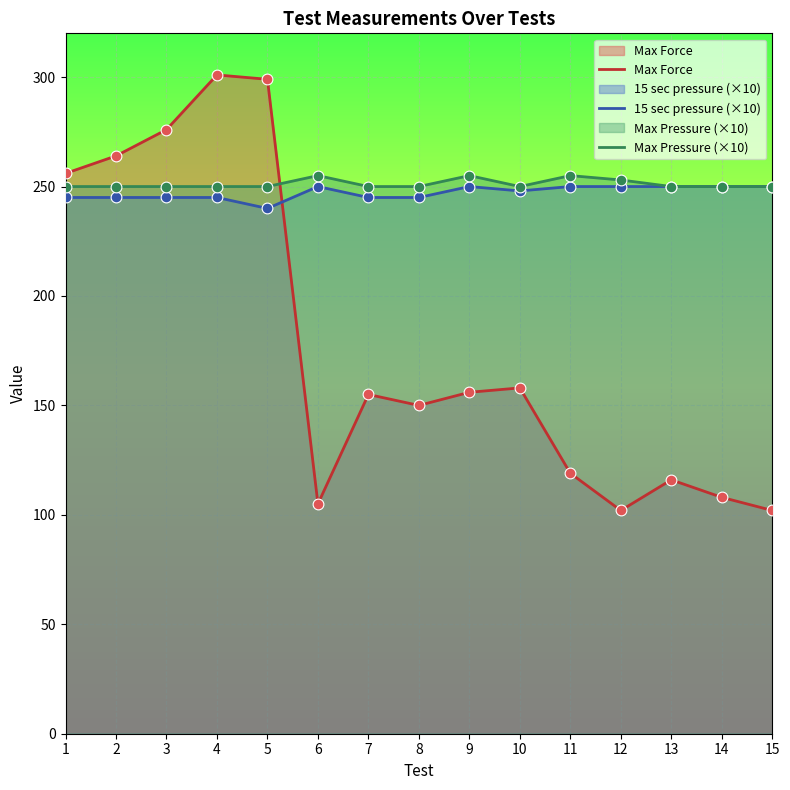

At how many categories does at least one series exceed 108?

15